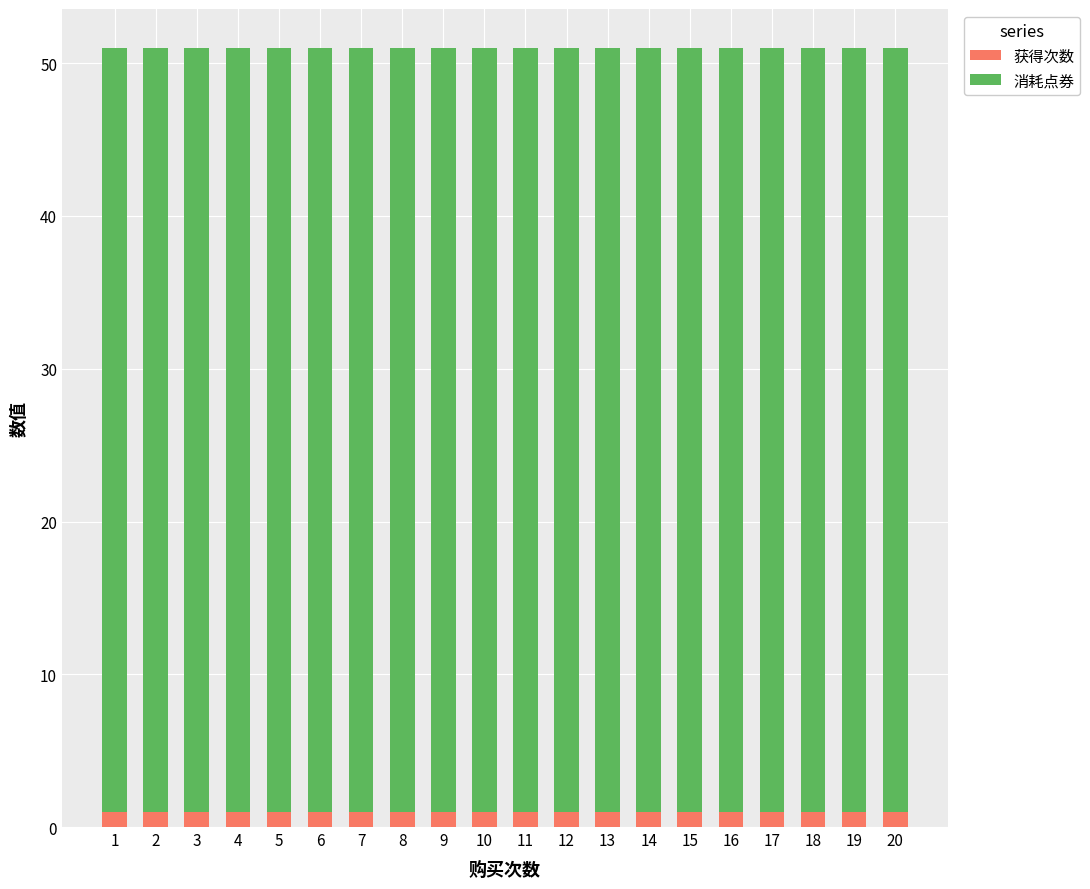

Rank the series by their maximum value, from lowest to highest.

获得次数, 消耗点券